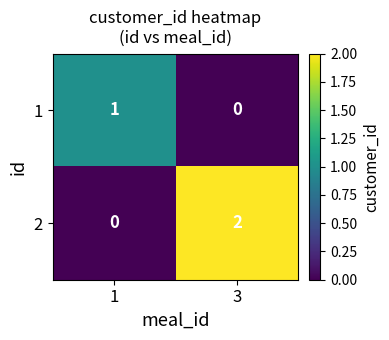

Reading left to right, transcribe all the data shown in this chart.

1: 1	0
2: 0	2